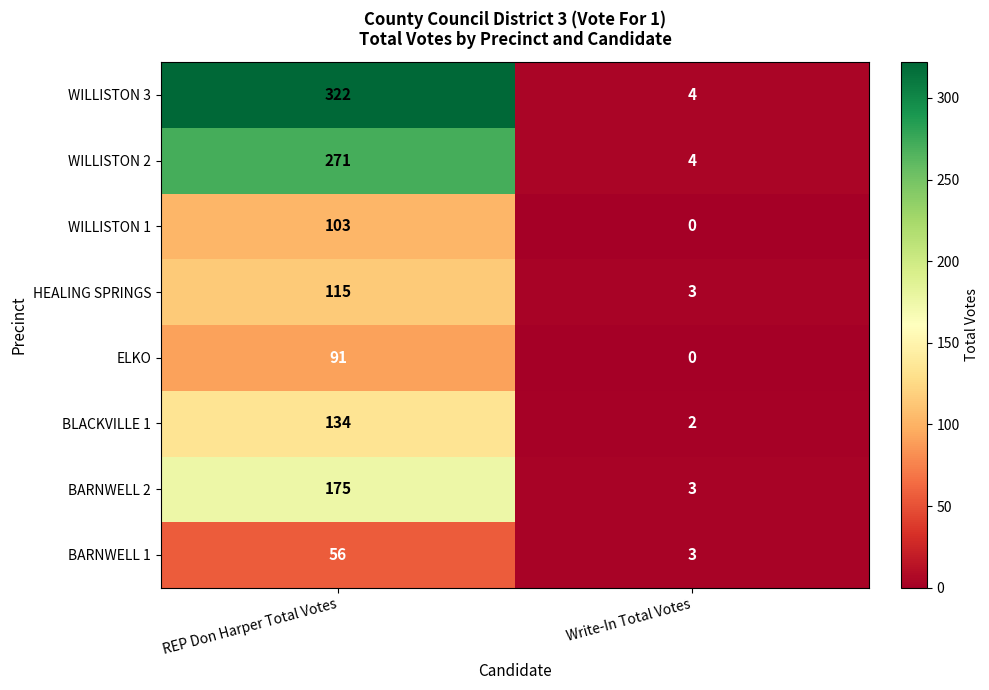

At which category is the sum across all series the highest?

REP Don Harper Total Votes